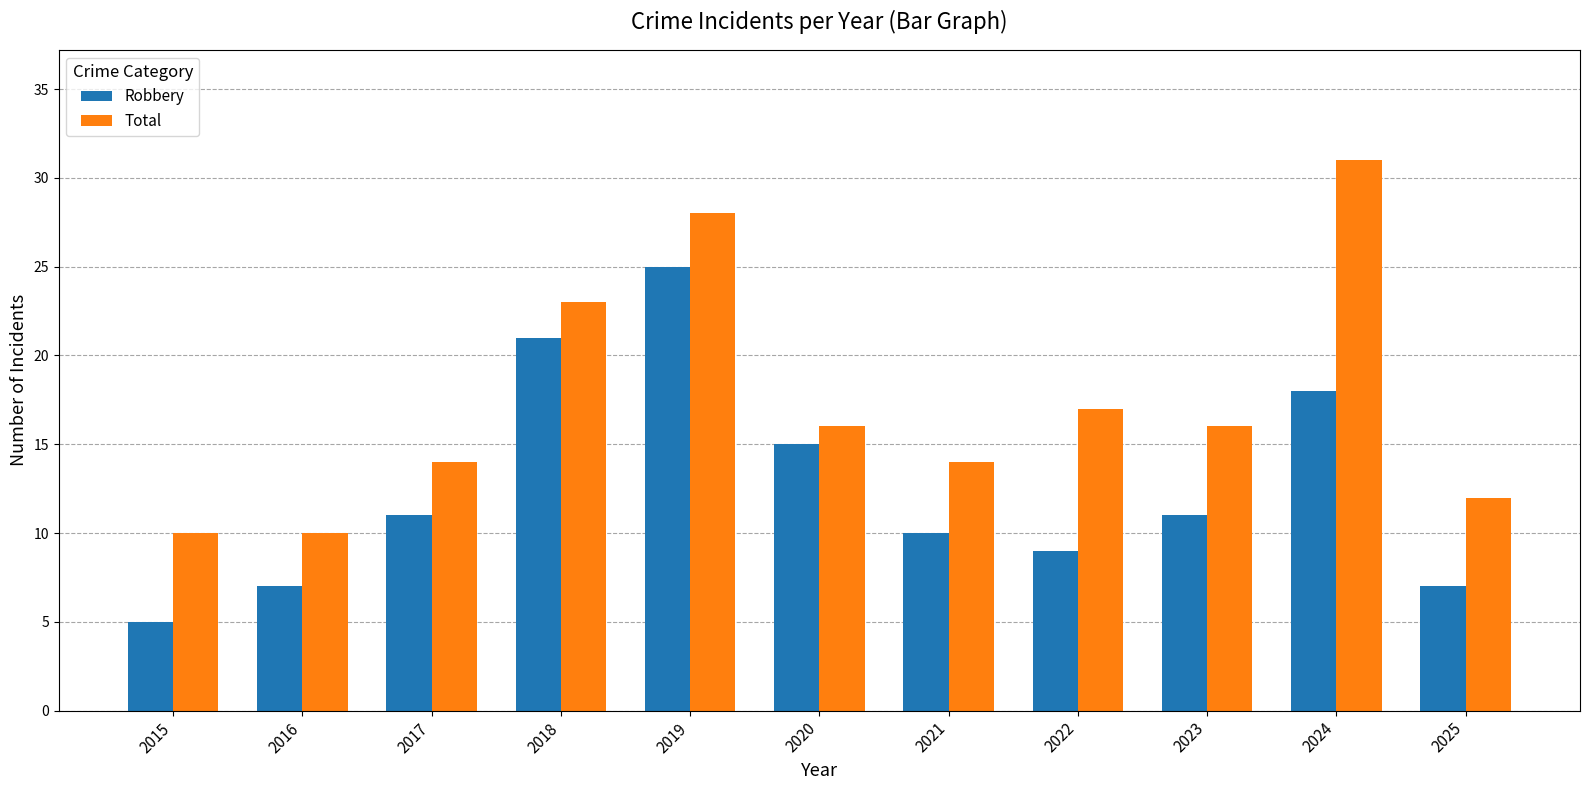

How many data points does each series have?

11